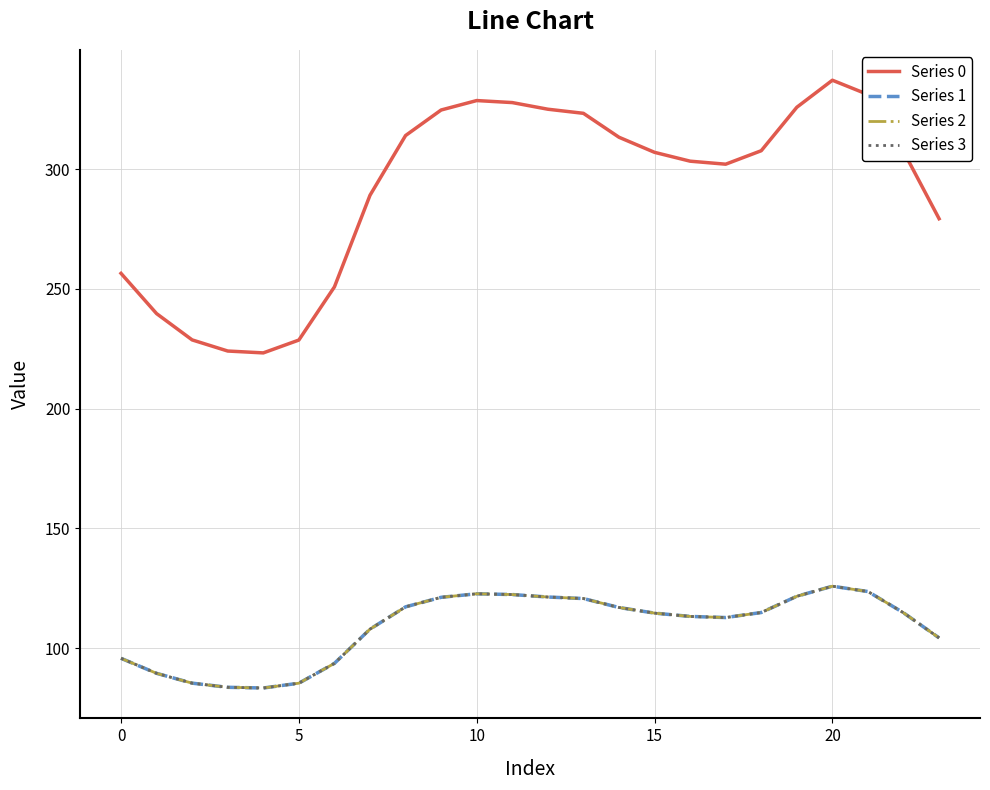

At how many categories does at least one series exceed 244?

19